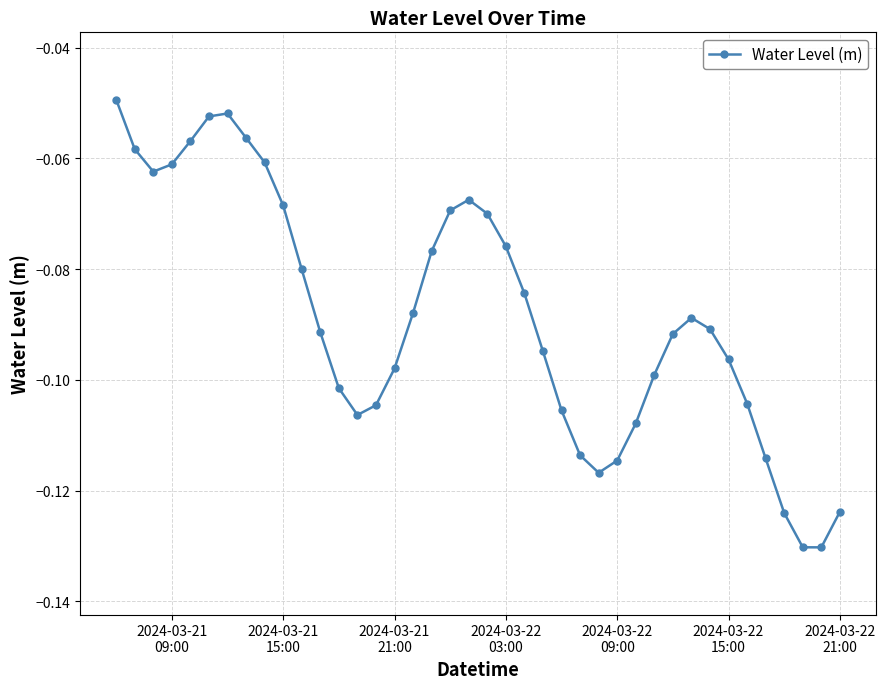

What is the sum of all values?

-3.5